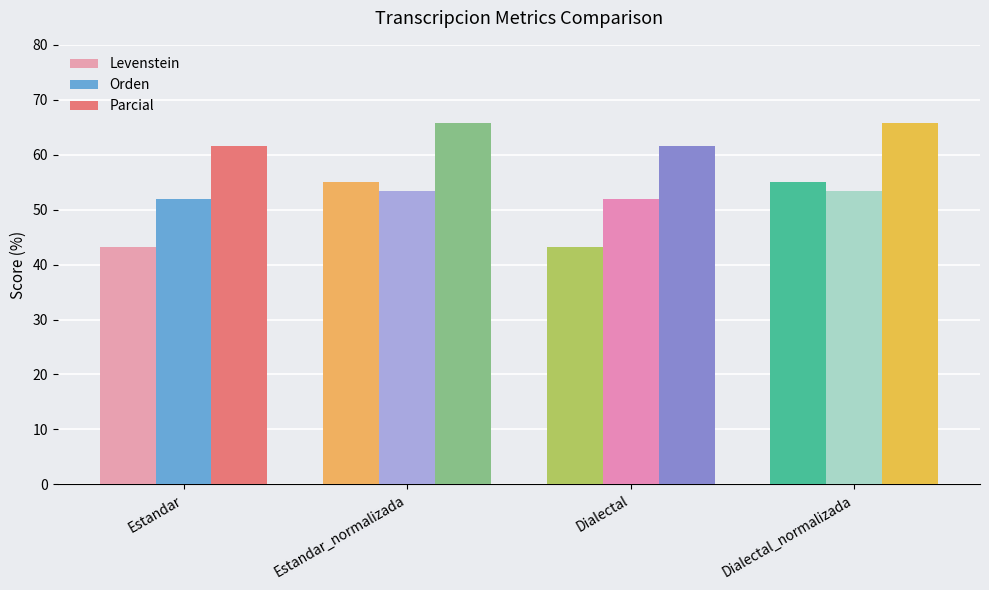

Count the Parcial values in the range 61 to 65.

2